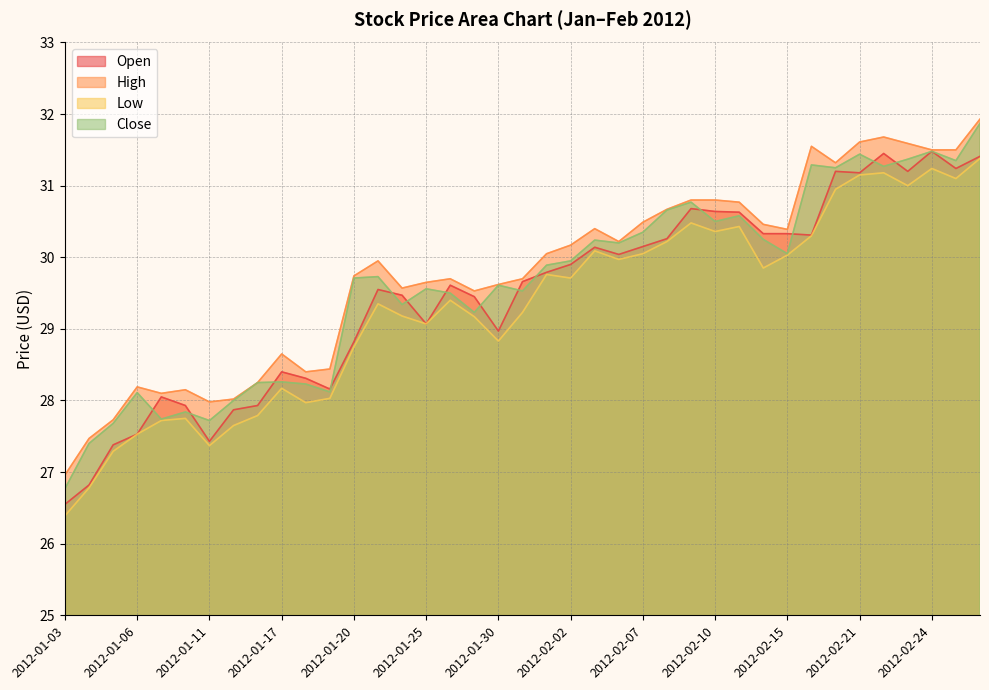

Is it true that High equals 29.7 at 2012-01-31?

True